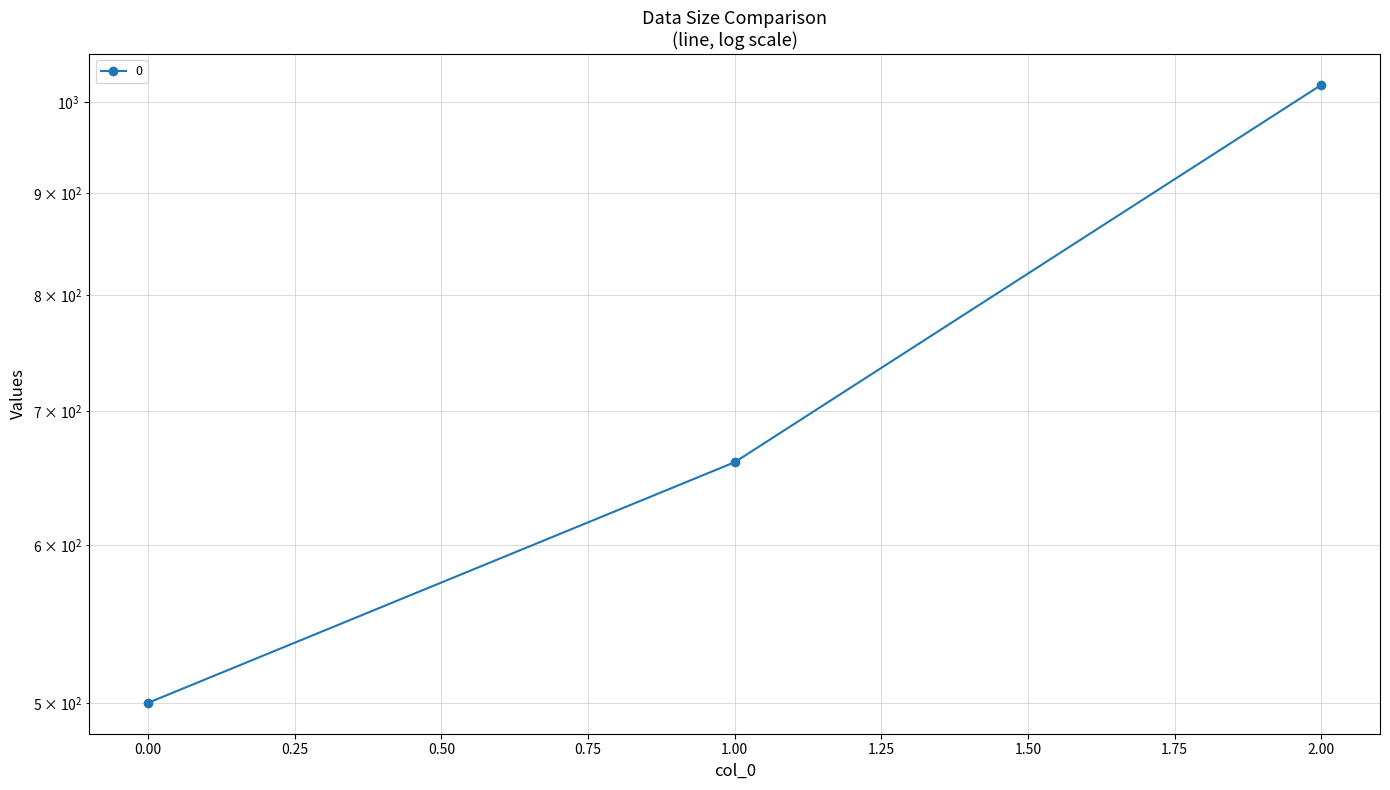

What is the change in value from 0 to 2?

+520